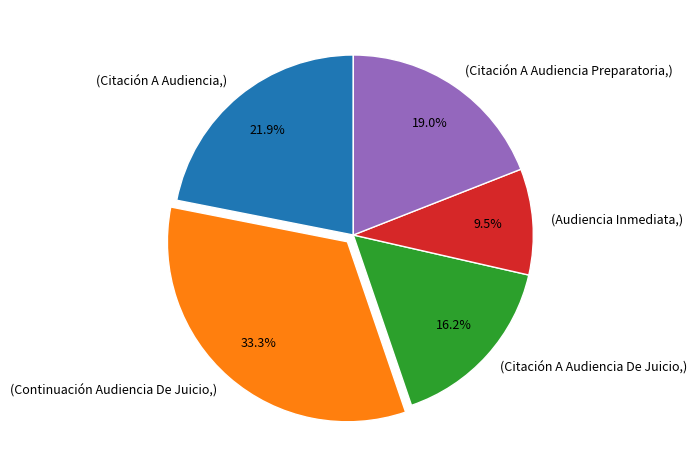

Is there any slice that represents more than half of the pie?

No